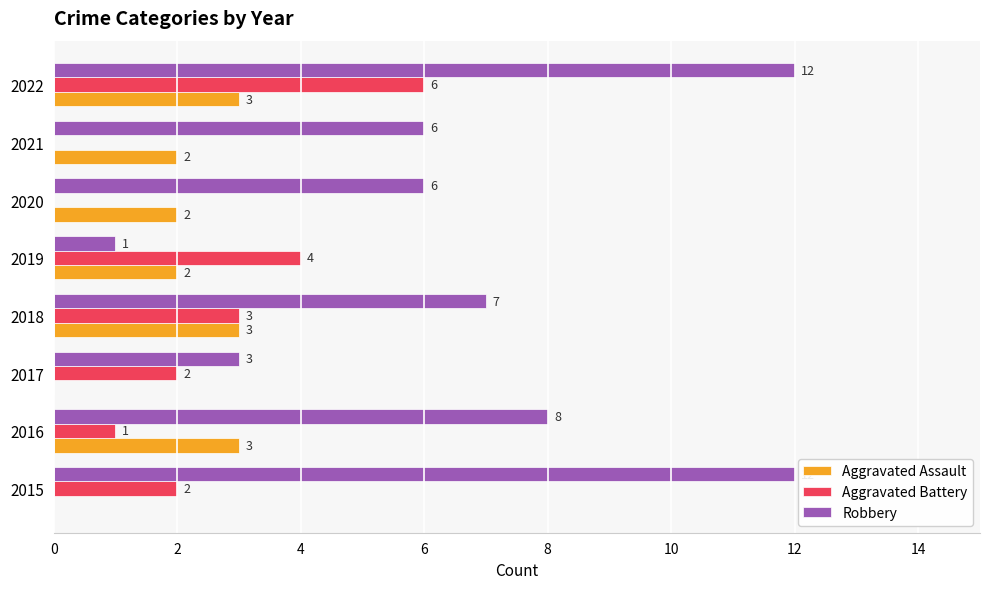

Which series has the largest total across all categories?

Robbery